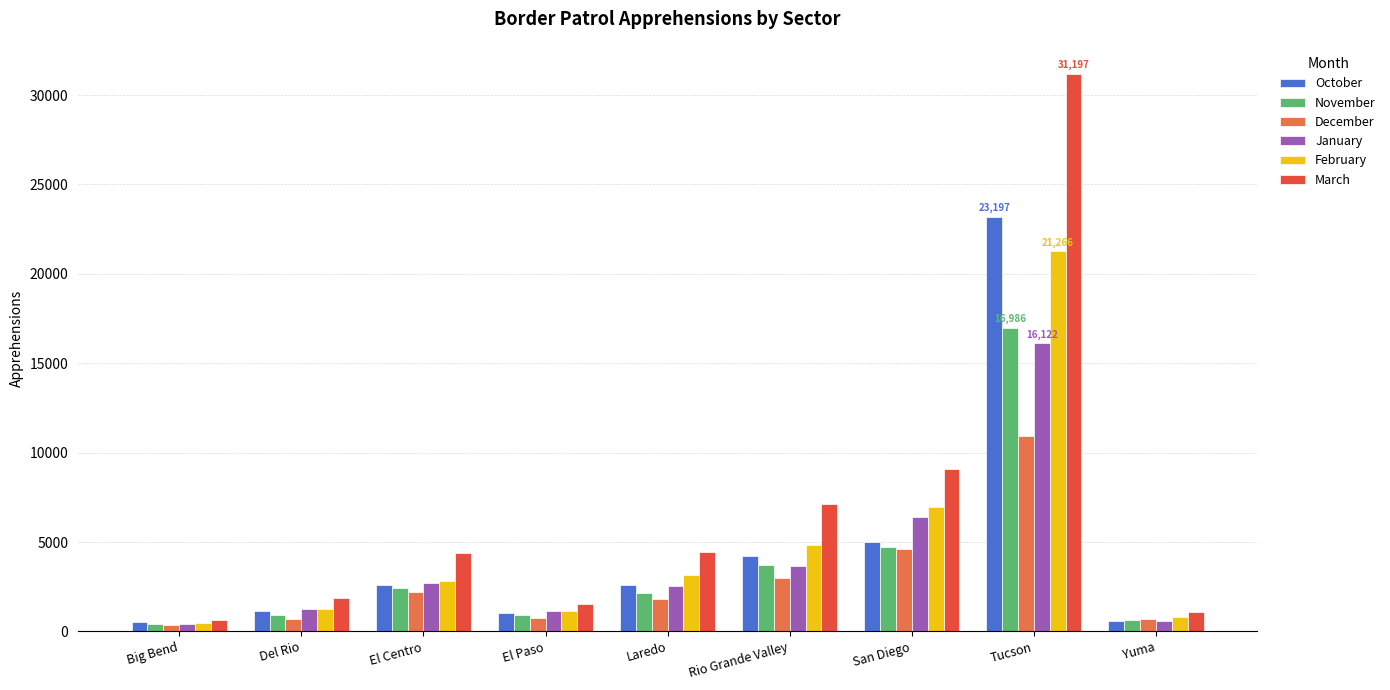

What is the difference between the November values at San Diego and Yuma?

4089